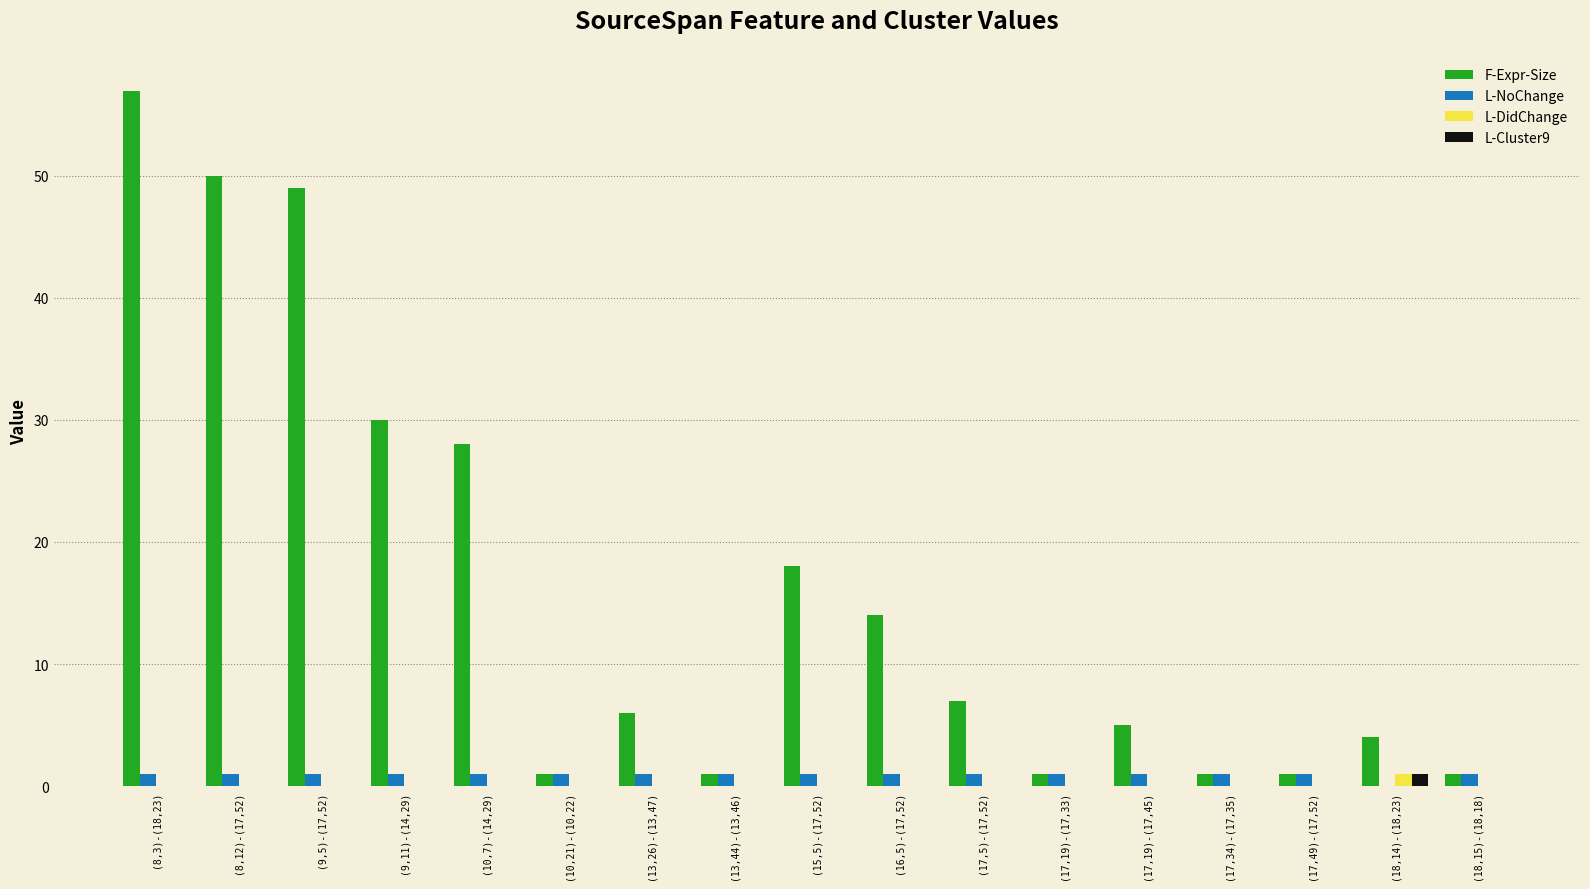

True or false: L-NoChange has a value of 1 at (10,7)-(14,29).

True